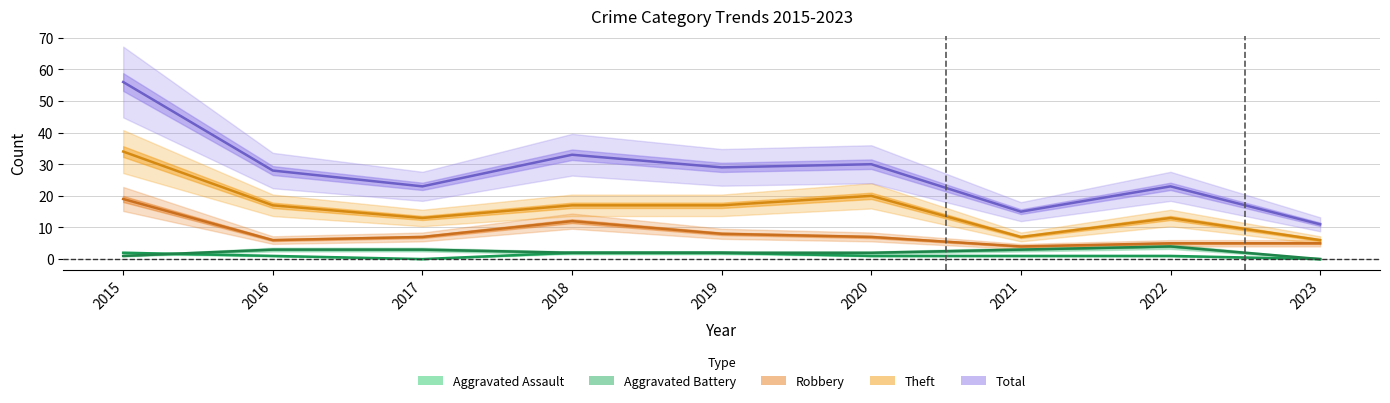

Which series has the widest spread of values?

Total